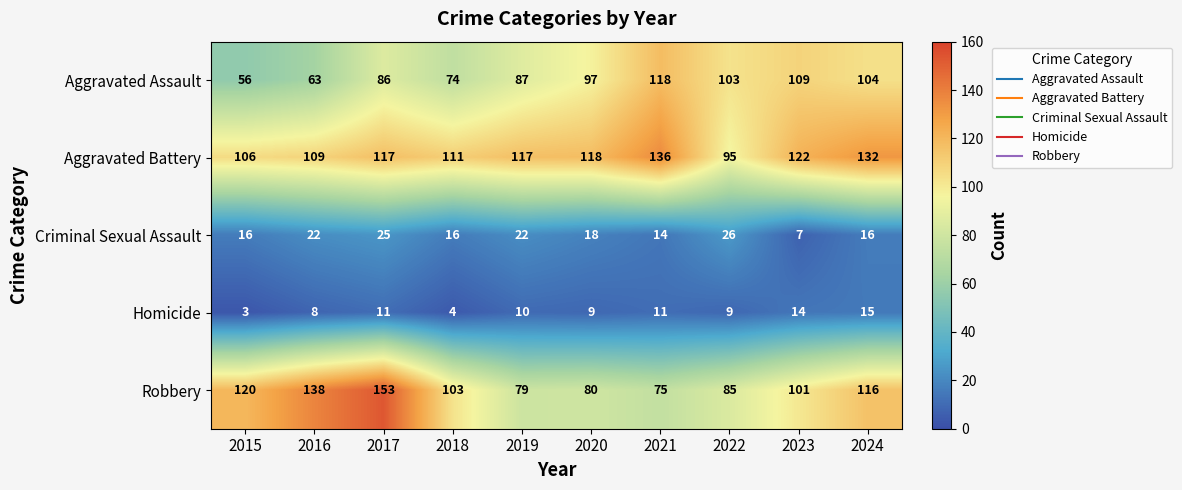

Which series has the widest spread of values?

Robbery